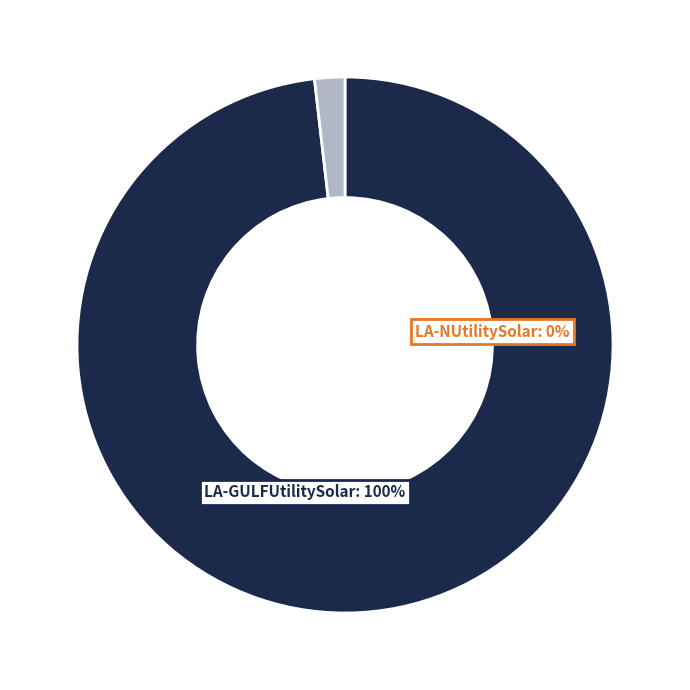

To the nearest percent, what is the difference between the largest and smallest slice percentages?

100%